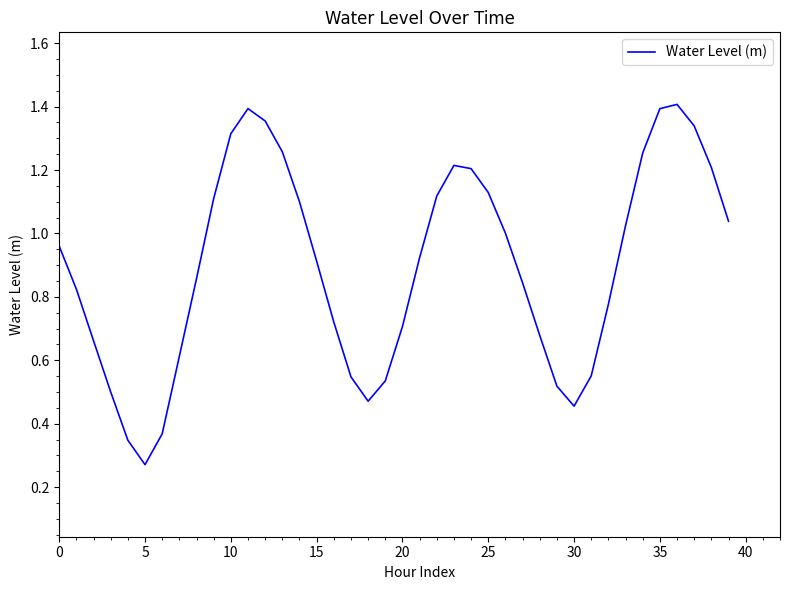

What is the average value?

0.9